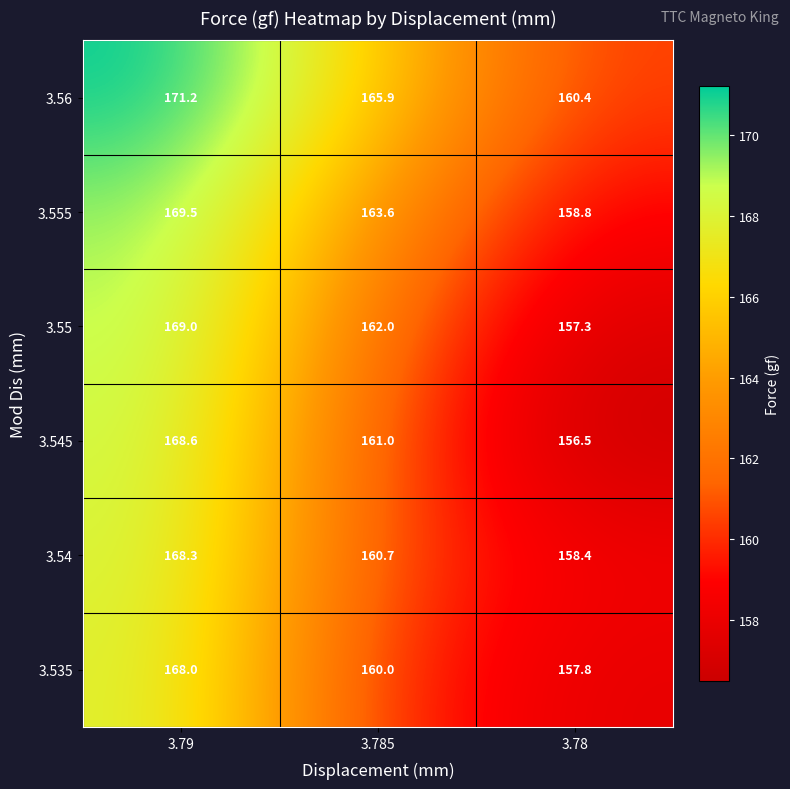

What is the total value across all series at 3.78?

949.2